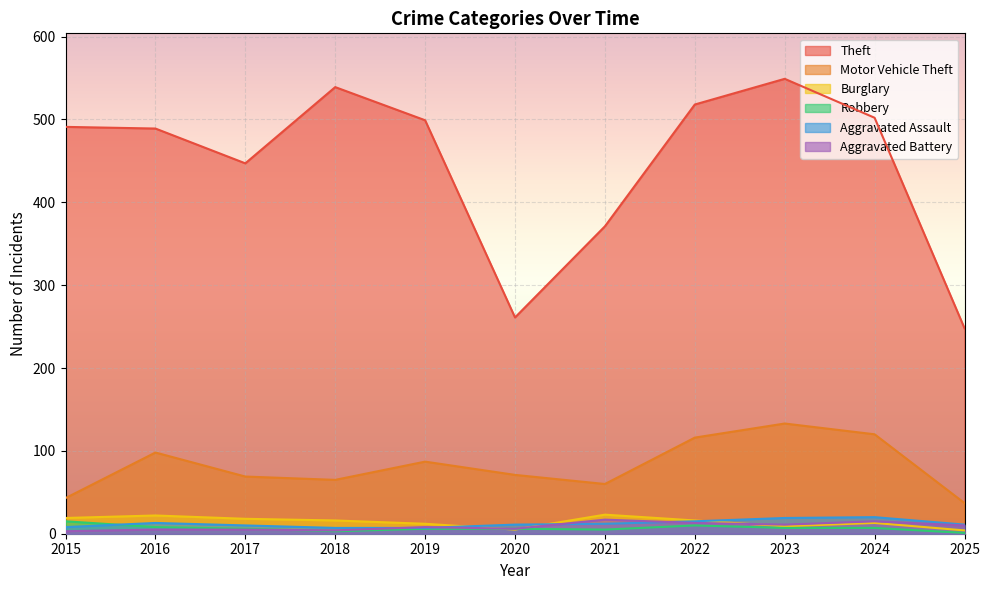

In Aggravated Battery, how many points are higher than both neighbors (excluding endpoints)?

3